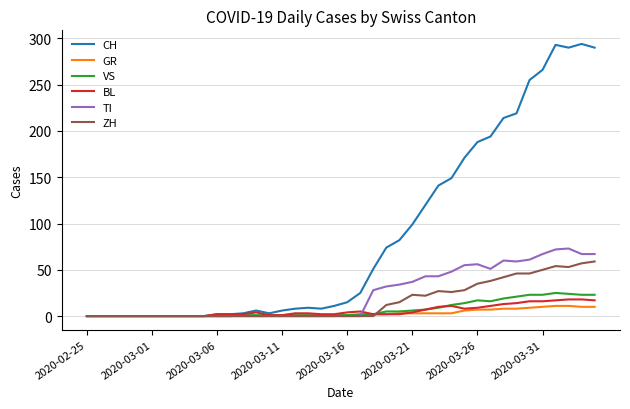

Which series has the widest spread of values?

CH